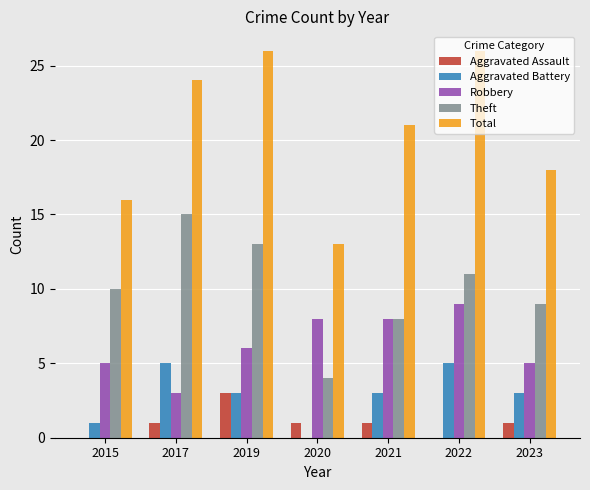

What is the sum of all Robbery values?

44